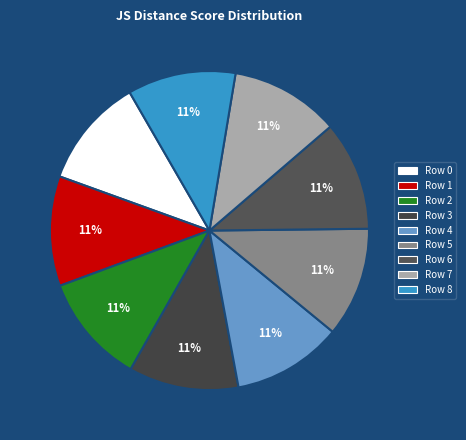

True or false: Row 5 accounts for 23% of the total.

False